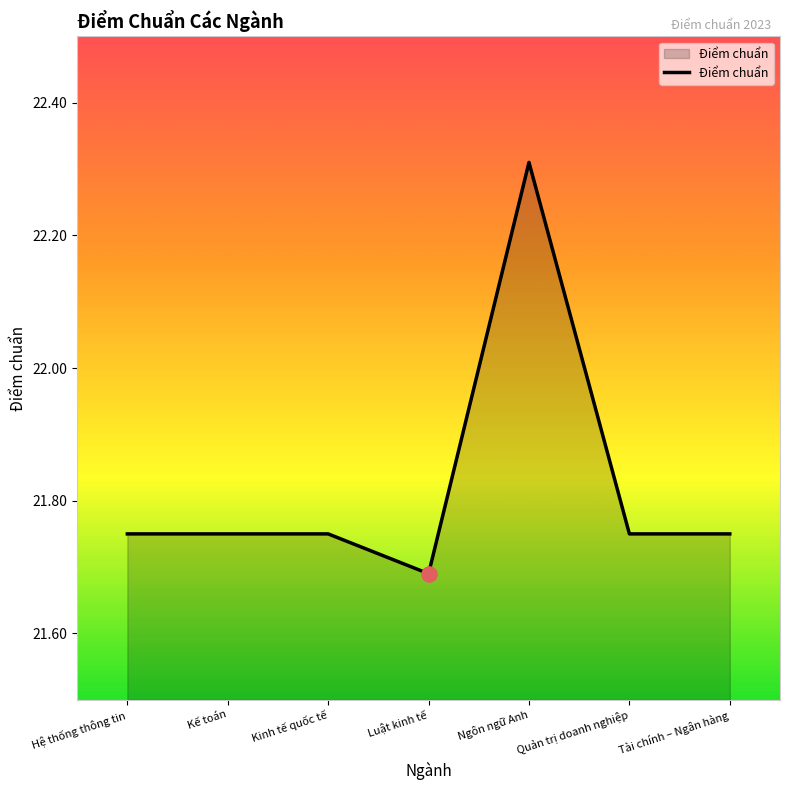

What is the change in value from Kế toán to Ngôn ngữ Anh?

+0.6